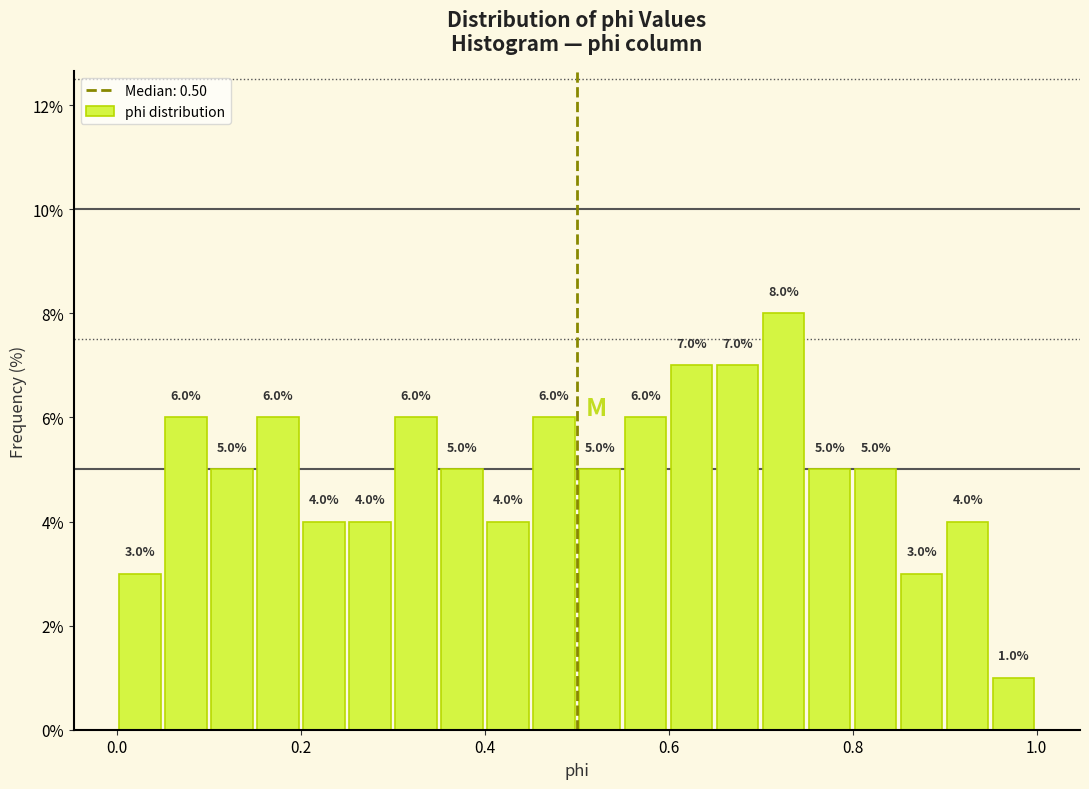

Around what value on the x-axis is the tallest bar? Give the approximate position of its centre, as read against the axis.

0.72